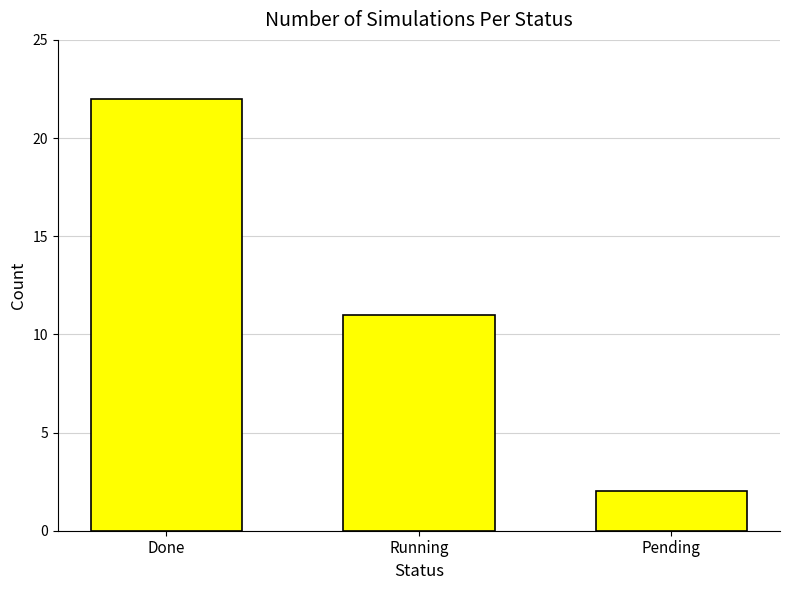

How many data points does each series have?

3